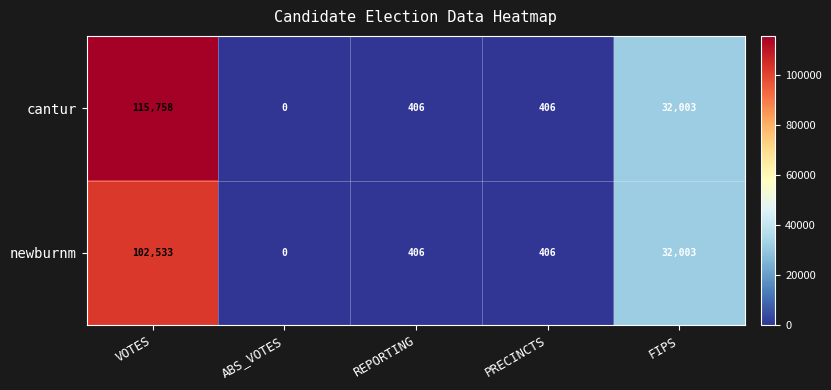

What is the average value of the newburnm series?

27070